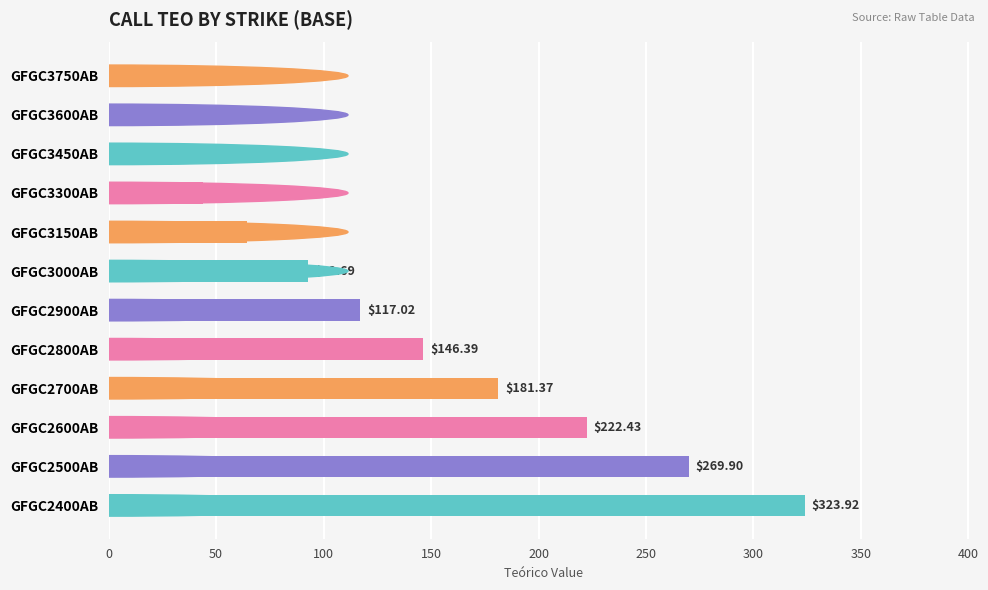

List the labels in order of value, largest first.

GFGC2400AB, GFGC2500AB, GFGC2600AB, GFGC2700AB, GFGC2800AB, GFGC2900AB, GFGC3000AB, GFGC3150AB, GFGC3300AB, GFGC3450AB, GFGC3600AB, GFGC3750AB